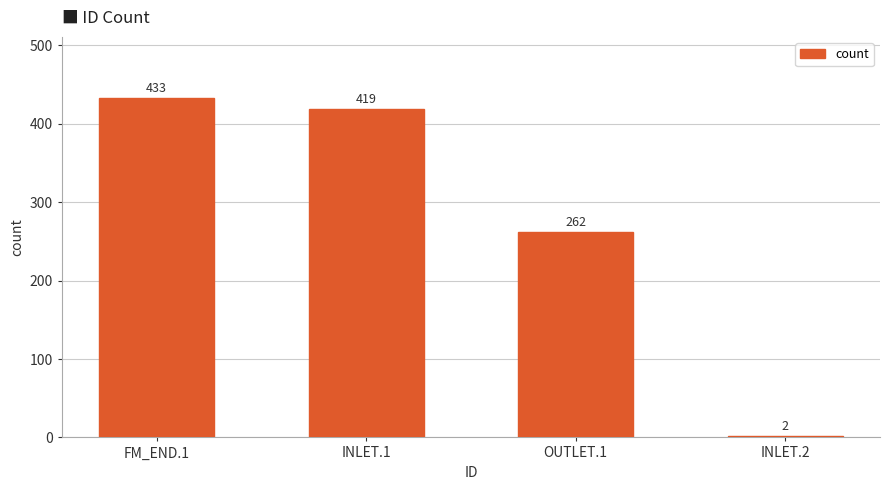

What is the change in value from FM_END.1 to OUTLET.1?

-171